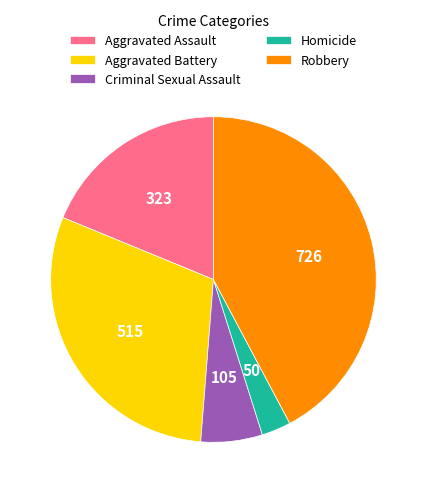

Count the number of slices in the pie.

5